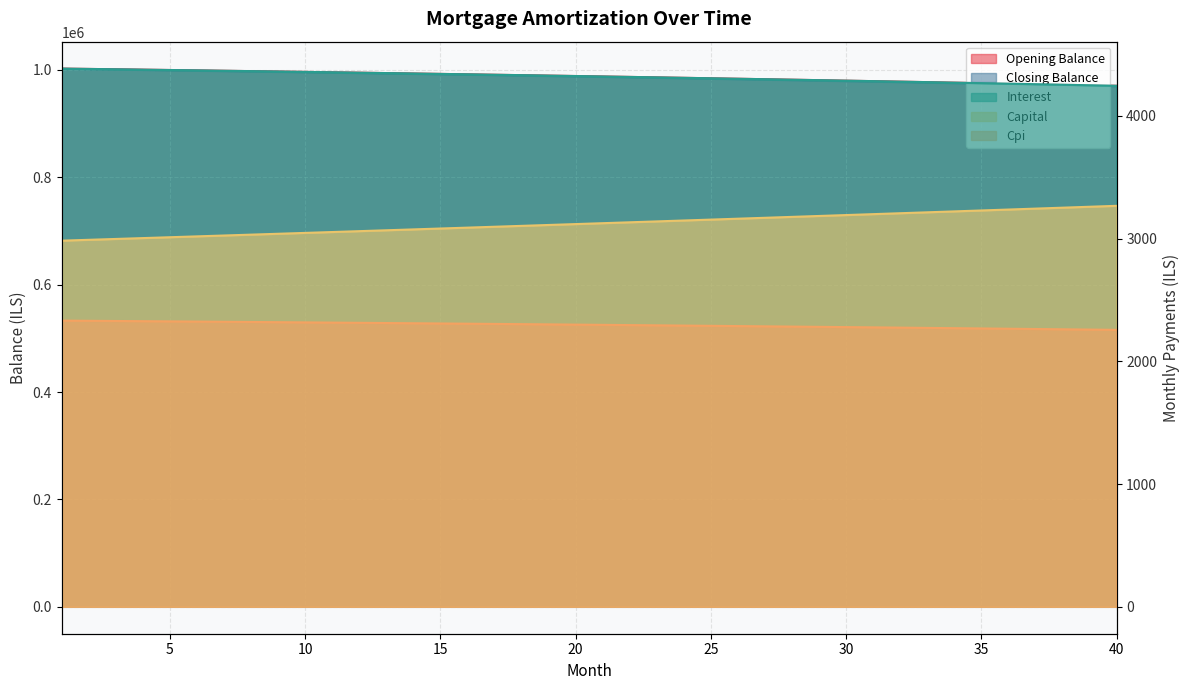

True or false: cpi and capital intersect in this chart.

False